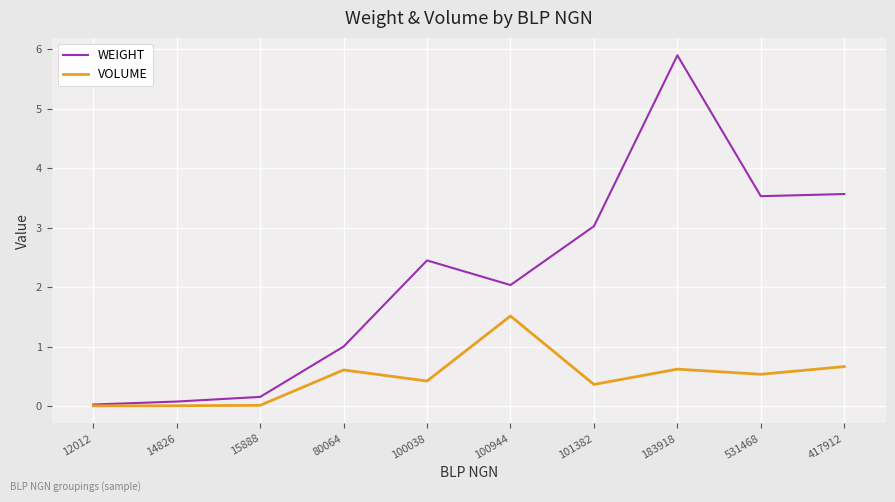

Rank the series at 101382 from lowest to highest value.

VOLUME, WEIGHT